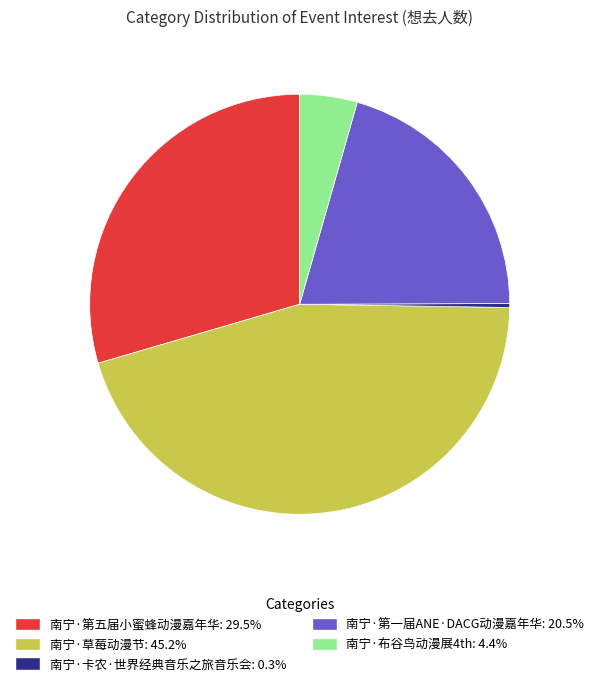

Is it true that 南宁·第五届小蜜蜂动漫嘉年华 is 16% of the pie?

False